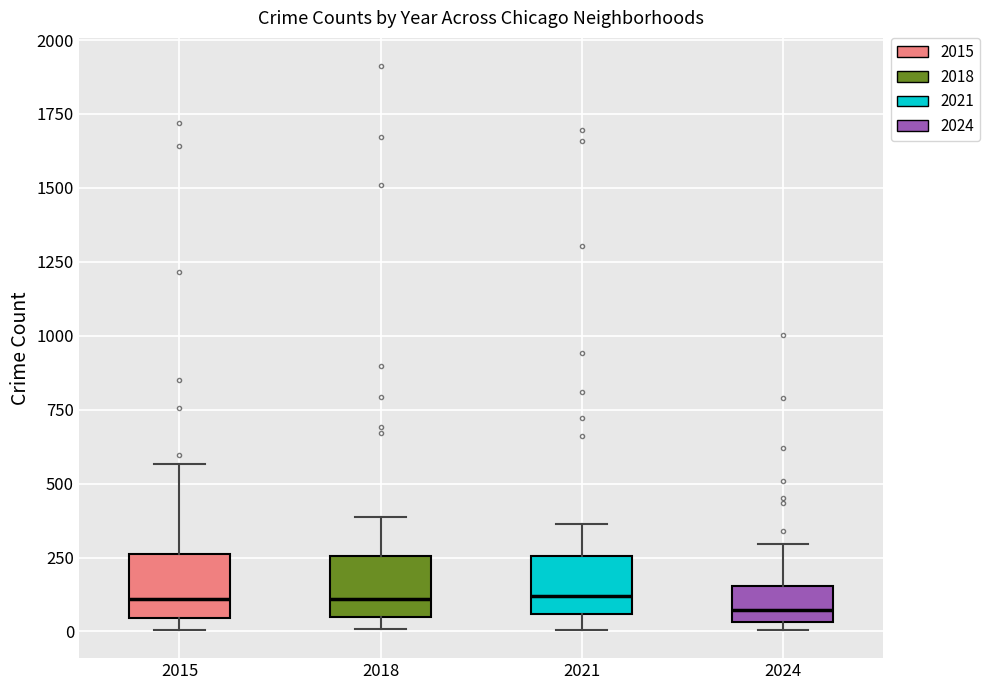

Reading left to right, transcribe this box plot: for each box, give where its median line is, the range the box spans, and where its two whiskers end, as read against the y-axis. The values are not printed on the chart, so give them approximately, as read against the axis.

2015: median 100, box 50 to 250, whiskers 0 to 550
2018: median 100, box 50 to 250, whiskers 0 to 400
2021: median 100, box 50 to 250, whiskers 0 to 350
2024: median 50 (just above the box's lower edge), box 50 to 150, whiskers 0 to 300